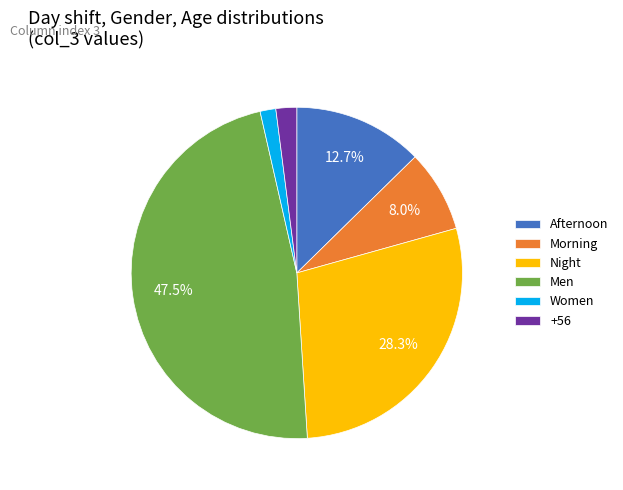

Is there any slice that represents more than half of the pie?

No